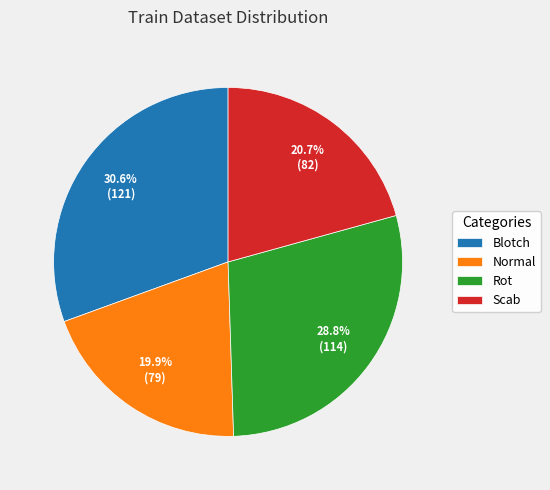

Count the number of slices in the pie.

4